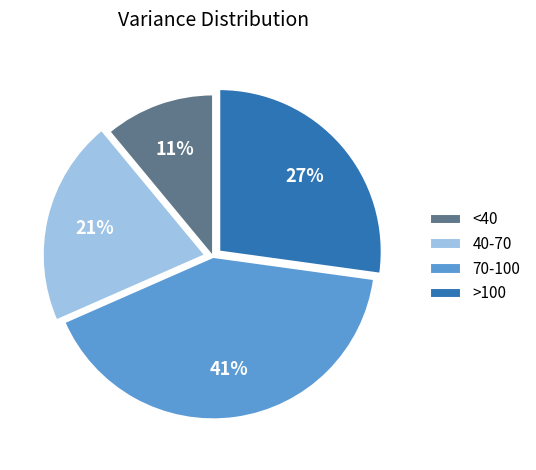

Between >100 and <40, which is larger?

>100